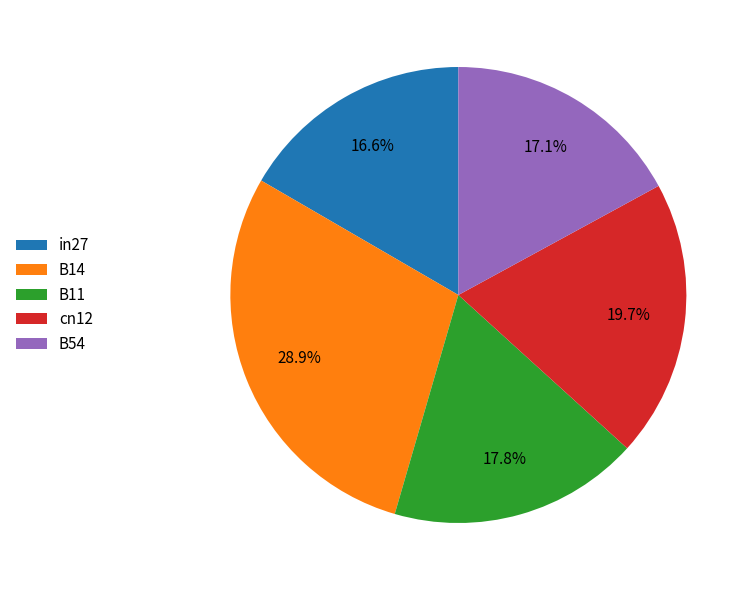

To the nearest percent, what portion does cn12 represent?

20%